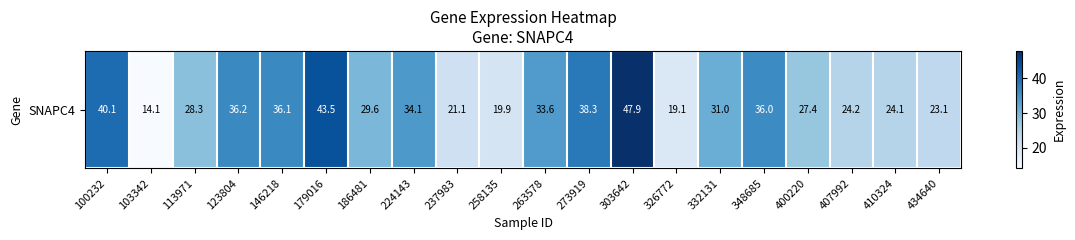

The chart shows a value of 43.5 at 179016. True or false?

True